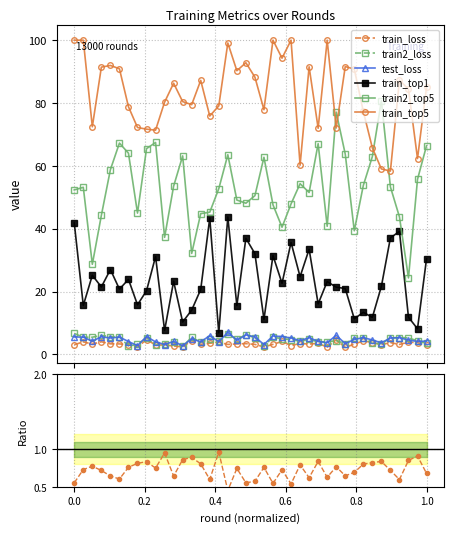

At 156, list the series in order from smallest to largest.

train_loss, test_loss, train2_loss, train_top1, train2_top5, train_top5